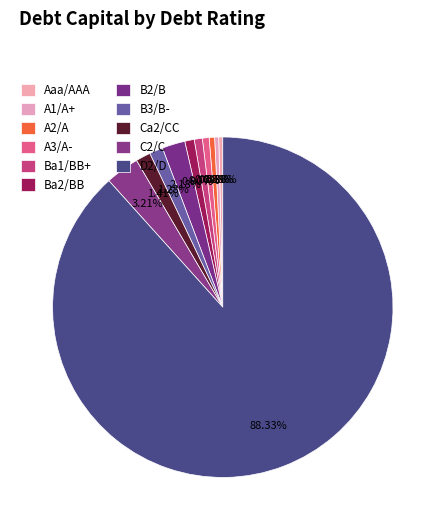

What is the total percentage of B2/B and A3/A-?

4.3%